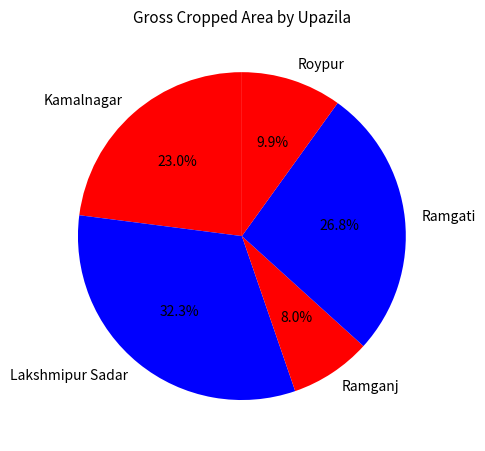

How many slices are in this pie chart?

5